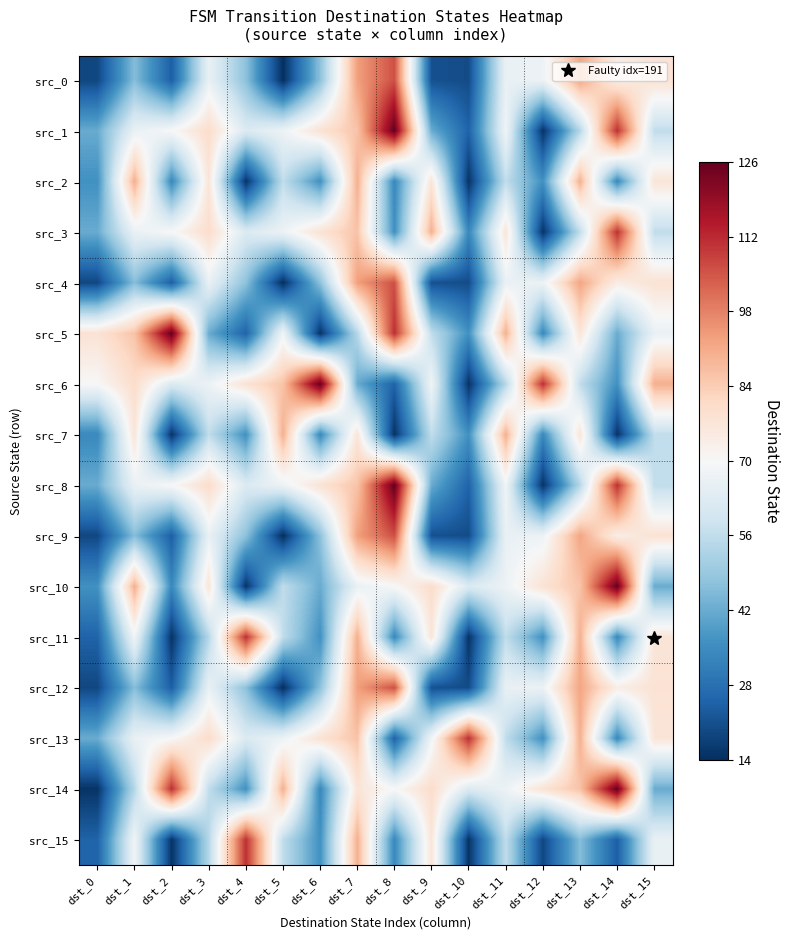

Reading left to right, what are all the values shown in this chart?

src_0: dst_0=19	dst_1=46	dst_2=24	dst_3=66	dst_4=47	dst_5=14	dst_6=47	dst_7=93	dst_8=106	dst_9=21	dst_10=20	dst_11=66	dst_12=67	dst_13=92	dst_14=74	dst_15=78
src_1: dst_0=42	dst_1=66	dst_2=70	dst_3=80	dst_4=62	dst_5=67	dst_6=78	dst_7=86	dst_8=126	dst_9=42	dst_10=25	dst_11=68	dst_12=15	dst_13=54	dst_14=111	dst_15=56
src_2: dst_0=36	dst_1=90	dst_2=34	dst_3=77	dst_4=15	dst_5=56	dst_6=36	dst_7=90	dst_8=34	dst_9=77	dst_10=15	dst_11=56	dst_12=36	dst_13=90	dst_14=34	dst_15=77
src_3: dst_0=42	dst_1=66	dst_2=70	dst_3=80	dst_4=62	dst_5=67	dst_6=78	dst_7=86	dst_8=36	dst_9=90	dst_10=34	dst_11=77	dst_12=15	dst_13=56	dst_14=111	dst_15=56
src_4: dst_0=19	dst_1=46	dst_2=24	dst_3=66	dst_4=47	dst_5=14	dst_6=47	dst_7=93	dst_8=106	dst_9=21	dst_10=20	dst_11=66	dst_12=67	dst_13=92	dst_14=74	dst_15=78
src_5: dst_0=78	dst_1=86	dst_2=126	dst_3=42	dst_4=25	dst_5=68	dst_6=15	dst_7=54	dst_8=111	dst_9=56	dst_10=36	dst_11=90	dst_12=34	dst_13=77	dst_14=42	dst_15=66
src_6: dst_0=70	dst_1=80	dst_2=62	dst_3=67	dst_4=78	dst_5=86	dst_6=126	dst_7=42	dst_8=25	dst_9=68	dst_10=15	dst_11=54	dst_12=111	dst_13=56	dst_14=36	dst_15=90
src_7: dst_0=34	dst_1=77	dst_2=15	dst_3=56	dst_4=36	dst_5=90	dst_6=34	dst_7=77	dst_8=15	dst_9=56	dst_10=36	dst_11=90	dst_12=34	dst_13=77	dst_14=15	dst_15=56
src_8: dst_0=42	dst_1=66	dst_2=70	dst_3=80	dst_4=62	dst_5=67	dst_6=78	dst_7=86	dst_8=126	dst_9=42	dst_10=25	dst_11=68	dst_12=15	dst_13=54	dst_14=111	dst_15=56
src_9: dst_0=19	dst_1=46	dst_2=24	dst_3=66	dst_4=47	dst_5=14	dst_6=47	dst_7=93	dst_8=106	dst_9=21	dst_10=20	dst_11=66	dst_12=67	dst_13=92	dst_14=74	dst_15=78
src_10: dst_0=36	dst_1=90	dst_2=34	dst_3=77	dst_4=15	dst_5=56	dst_6=42	dst_7=66	dst_8=70	dst_9=80	dst_10=62	dst_11=67	dst_12=78	dst_13=86	dst_14=126	dst_15=42
src_11: dst_0=25	dst_1=68	dst_2=15	dst_3=54	dst_4=111	dst_5=56	dst_6=36	dst_7=90	dst_8=34	dst_9=77	dst_10=15	dst_11=56	dst_12=36	dst_13=90	dst_14=34	dst_15=77
src_12: dst_0=19	dst_1=46	dst_2=24	dst_3=66	dst_4=47	dst_5=14	dst_6=47	dst_7=93	dst_8=106	dst_9=21	dst_10=20	dst_11=66	dst_12=67	dst_13=92	dst_14=74	dst_15=78
src_13: dst_0=42	dst_1=66	dst_2=70	dst_3=80	dst_4=62	dst_5=67	dst_6=78	dst_7=86	dst_8=25	dst_9=68	dst_10=111	dst_11=56	dst_12=36	dst_13=90	dst_14=34	dst_15=77
src_14: dst_0=15	dst_1=54	dst_2=111	dst_3=56	dst_4=36	dst_5=90	dst_6=34	dst_7=77	dst_8=70	dst_9=80	dst_10=62	dst_11=67	dst_12=78	dst_13=86	dst_14=126	dst_15=42
src_15: dst_0=25	dst_1=68	dst_2=15	dst_3=54	dst_4=111	dst_5=56	dst_6=36	dst_7=90	dst_8=34	dst_9=77	dst_10=15	dst_11=56	dst_12=19	dst_13=46	dst_14=24	dst_15=66